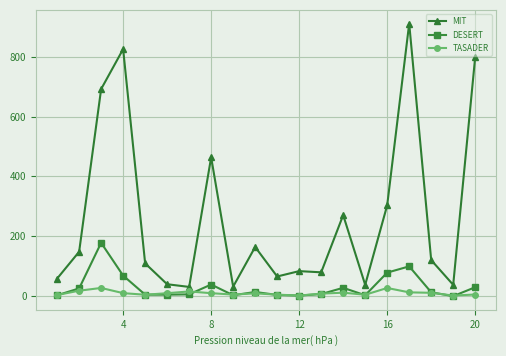

List the series in order of their peak value, highest first.

MIT, DESERT, TASADER